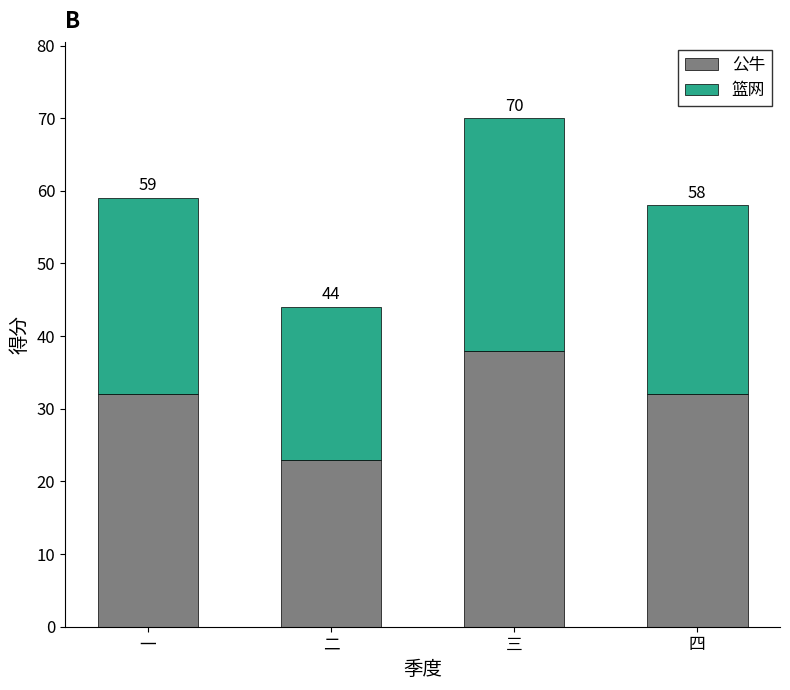

What are all the series names shown in the legend?

公牛, 篮网